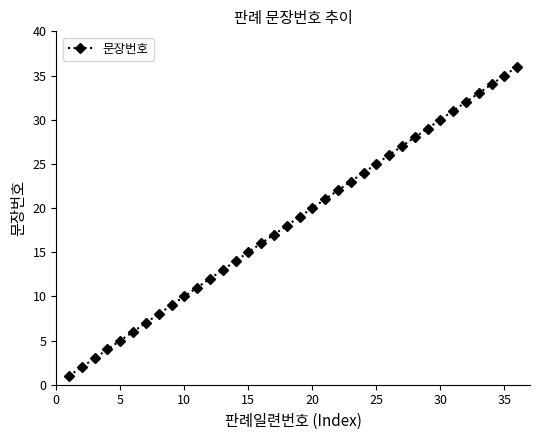

True or false: there are more than 0 points higher than both neighbors.

False